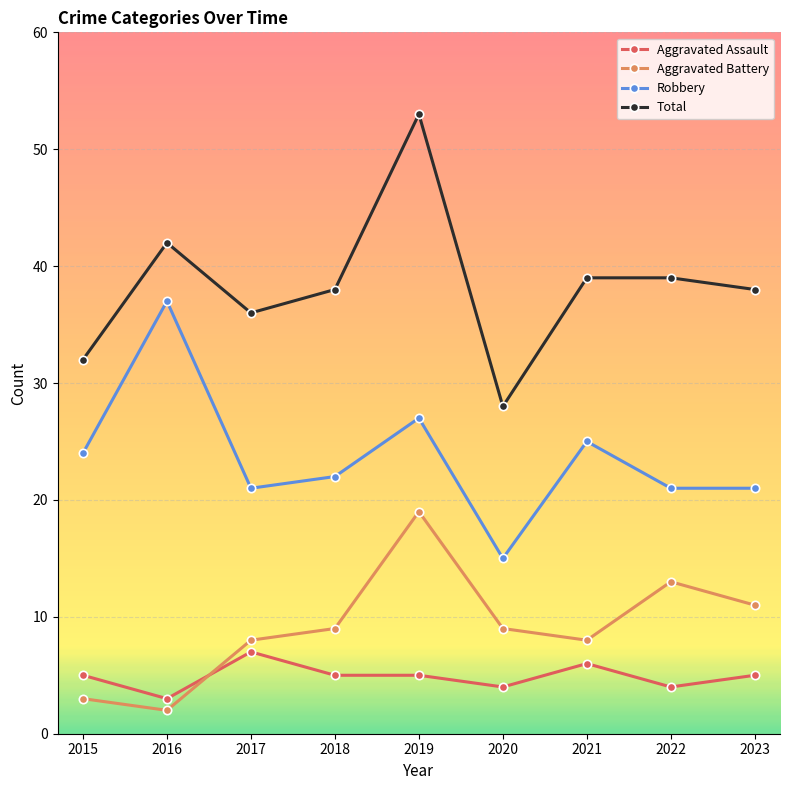

True or false: Aggravated Battery and Robbery intersect in this chart.

False